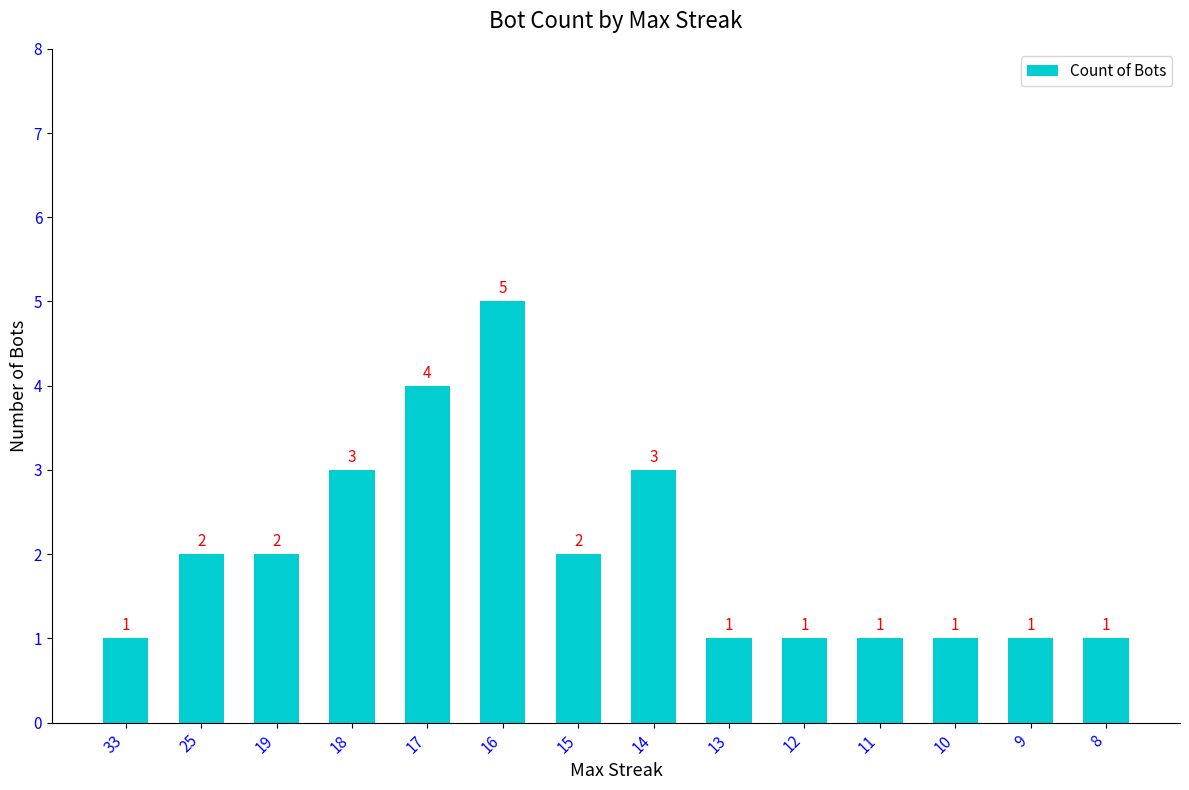

How many categories are shown in the chart?

14